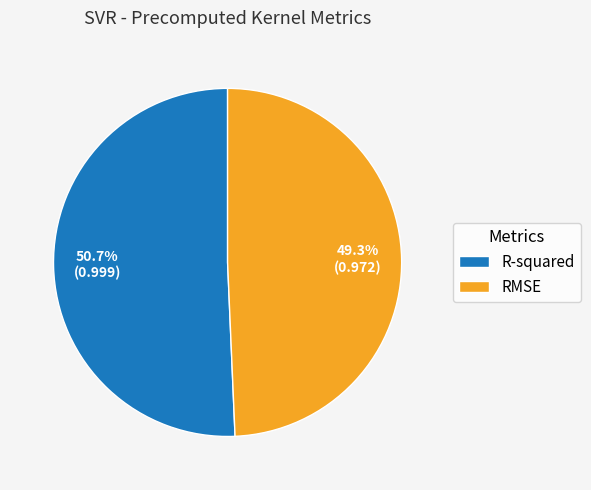

Is RMSE the majority of the pie?

No